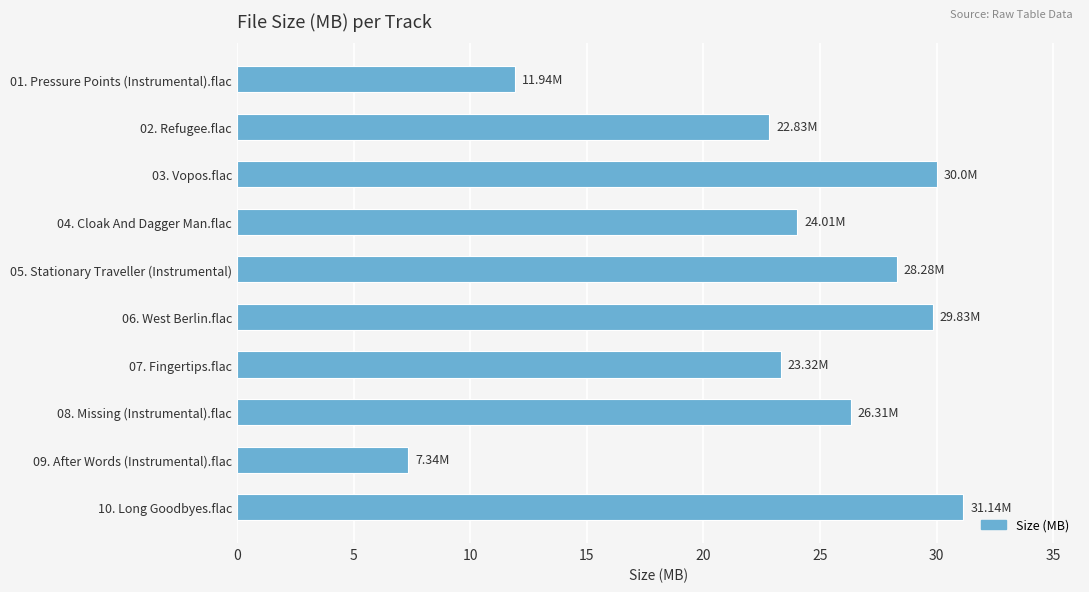

How many bars are there in total?

10